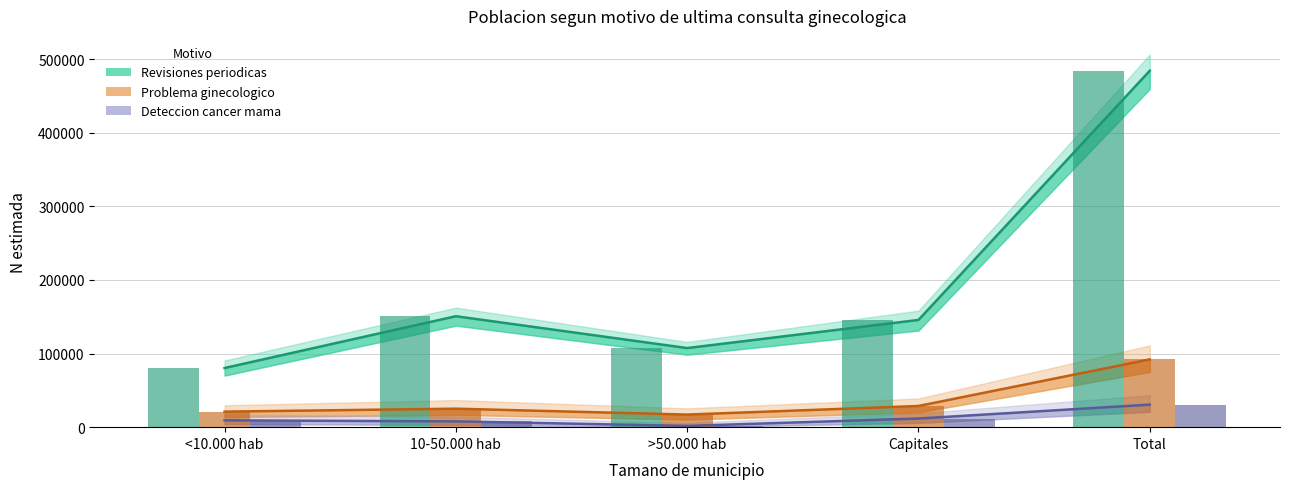

What is the smallest value displayed?

1731